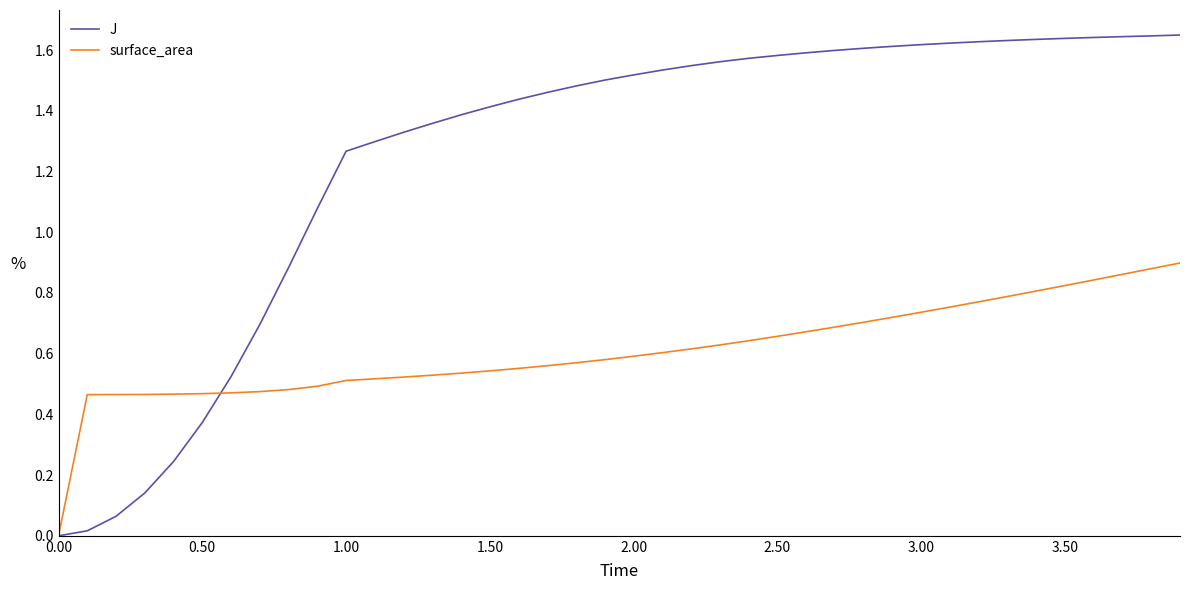

Which series has the largest total across all categories?

J